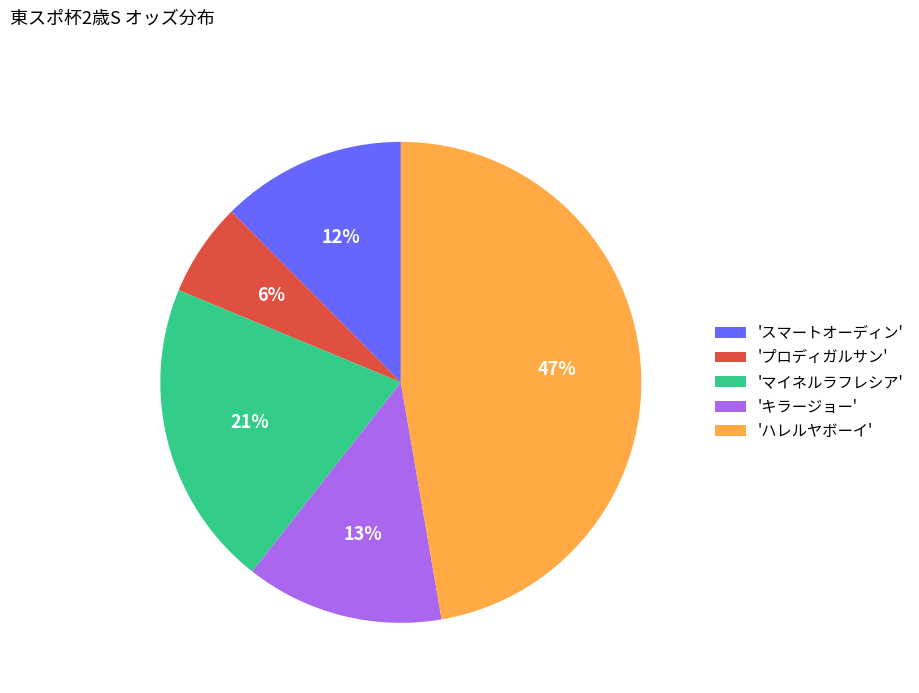

Rank the categories by value from highest to lowest.

'ハレルヤボーイ', 'マイネルラフレシア', 'キラージョー', 'スマートオーディン', 'プロディガルサン'